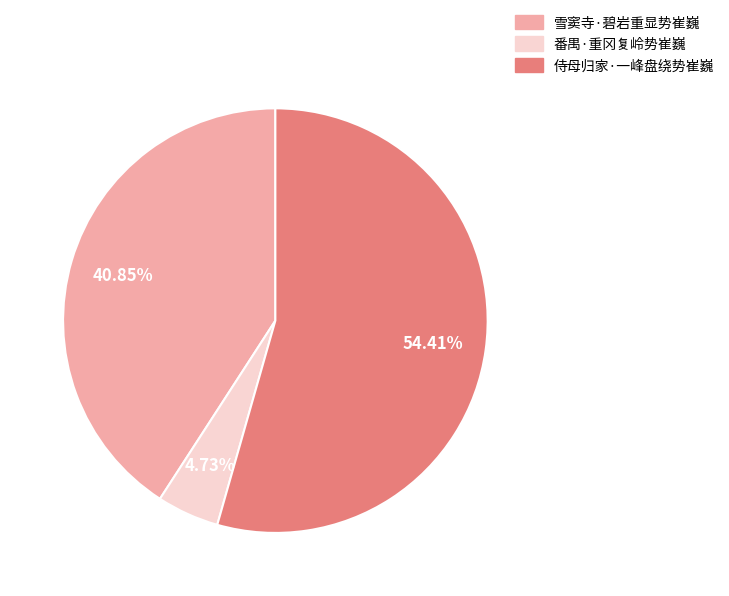

Approximately how many times larger is the value at 番禺·重冈复岭势崔巍 compared to 侍母归家·一峰盘绕势崔巍?

0.1